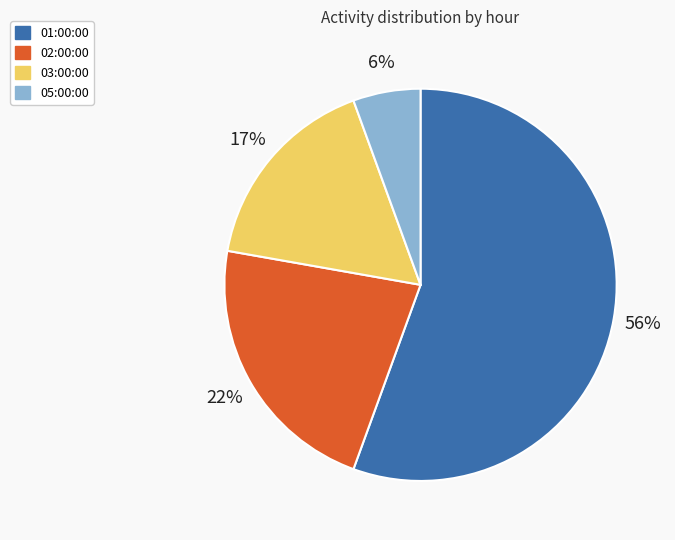

Do 05:00:00 and 01:00:00 together represent more than half of the pie?

Yes